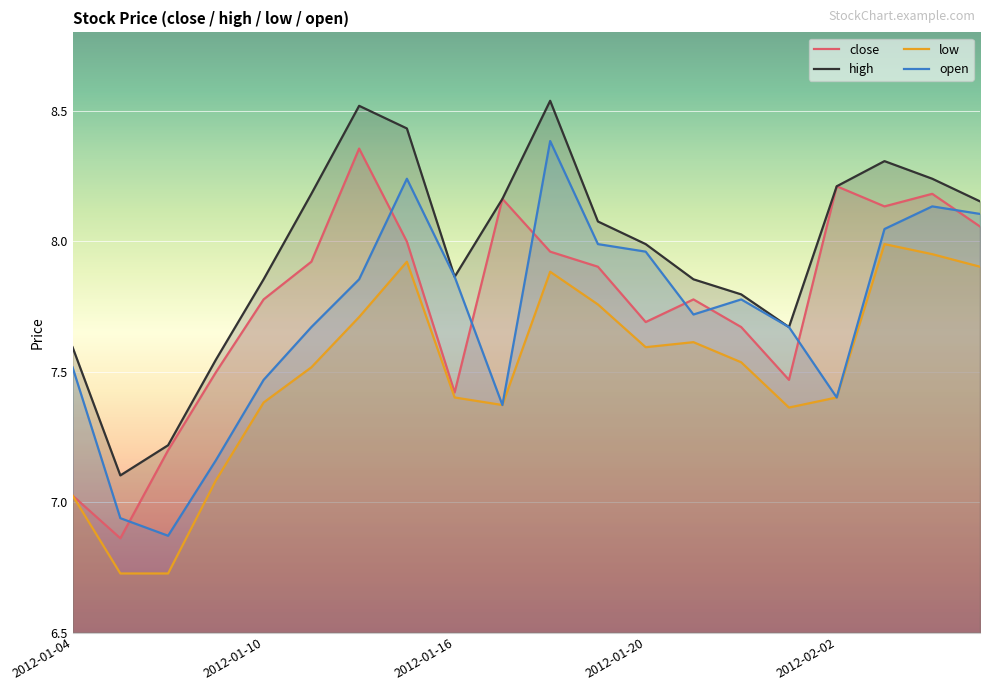

Reading right to left, extract all data points from this chart.

close: 8.1	8.2	8.1	8.2	7.5	7.7	7.8	7.7	7.9	8.0	8.2	7.4	8.0	8.4	7.9	7.8	7.5	7.2	6.9	7.0
high: 8.2	8.2	8.3	8.2	7.7	7.8	7.9	8.0	8.1	8.5	8.2	7.9	8.4	8.5	8.2	7.9	7.5	7.2	7.1	7.6
low: 7.9	8.0	8.0	7.4	7.4	7.5	7.6	7.6	7.8	7.9	7.4	7.4	7.9	7.7	7.5	7.4	7.1	6.7	6.7	7.0
open: 8.1	8.1	8.0	7.4	7.7	7.8	7.7	8.0	8.0	8.4	7.4	7.9	8.2	7.9	7.7	7.5	7.2	6.9	6.9	7.5